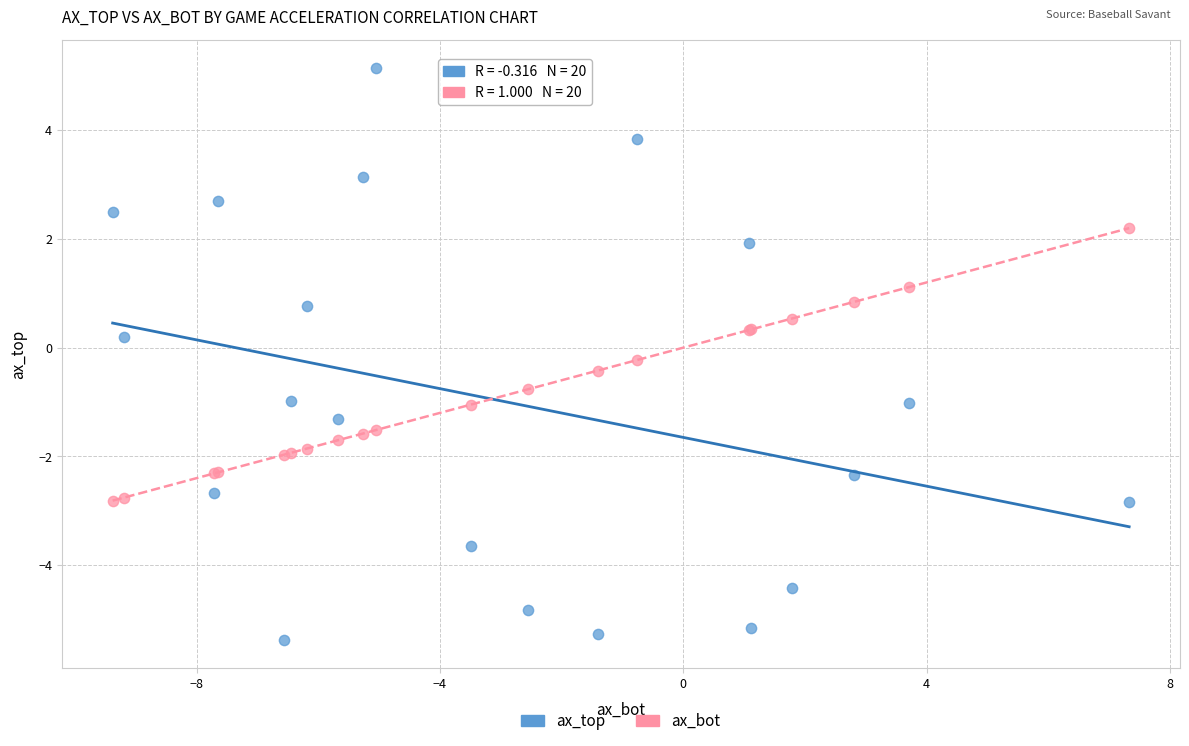

Which series contains the highest Y value?

ax_top